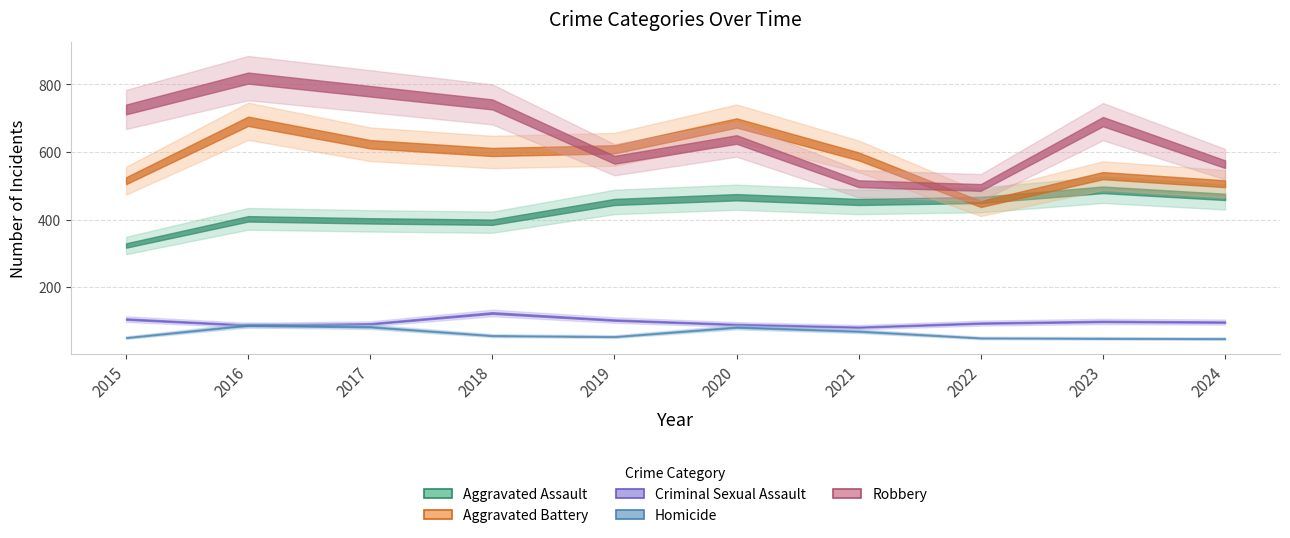

At which category does Aggravated Assault reach its first local valley?

2018